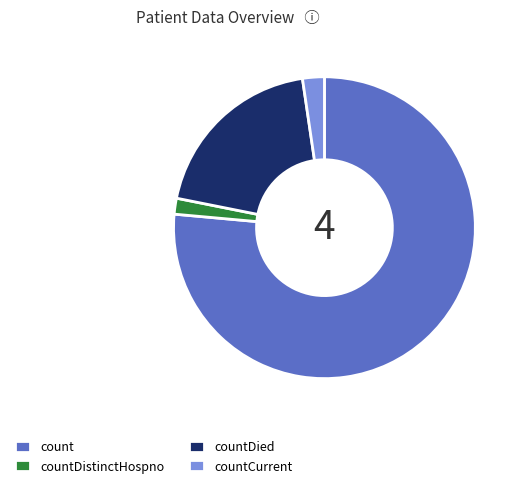

Do countDistinctHospno and countDied together represent more than half of the pie?

No